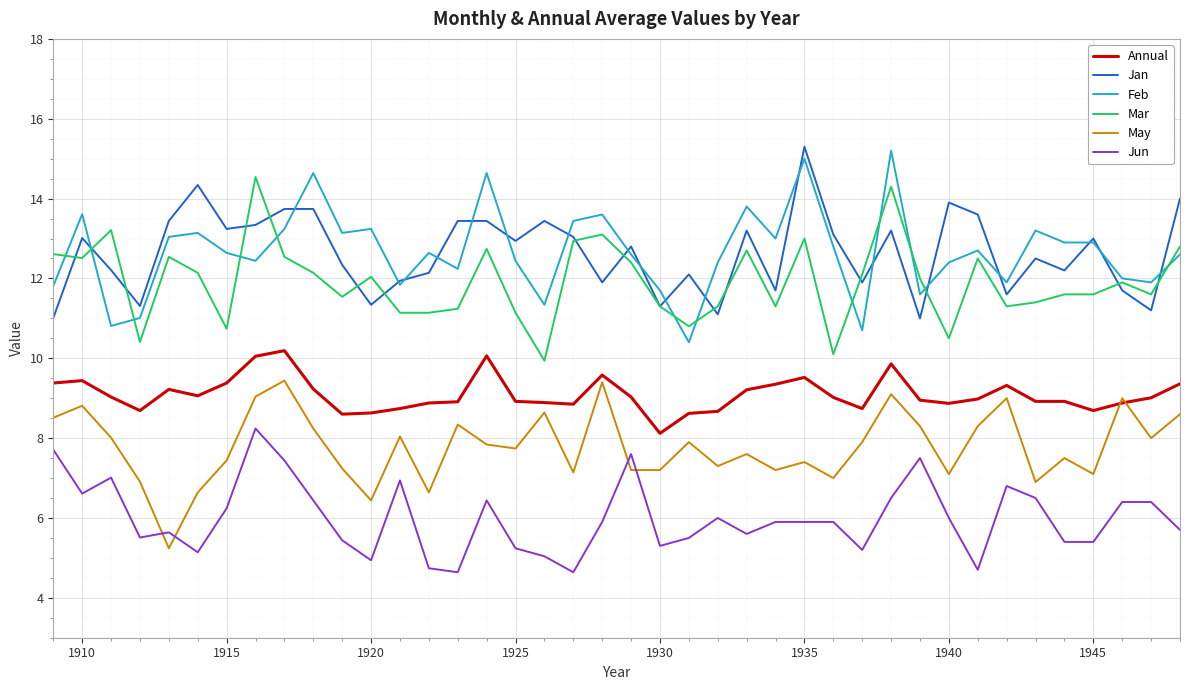

True or false: Jun and Annual intersect in this chart.

False